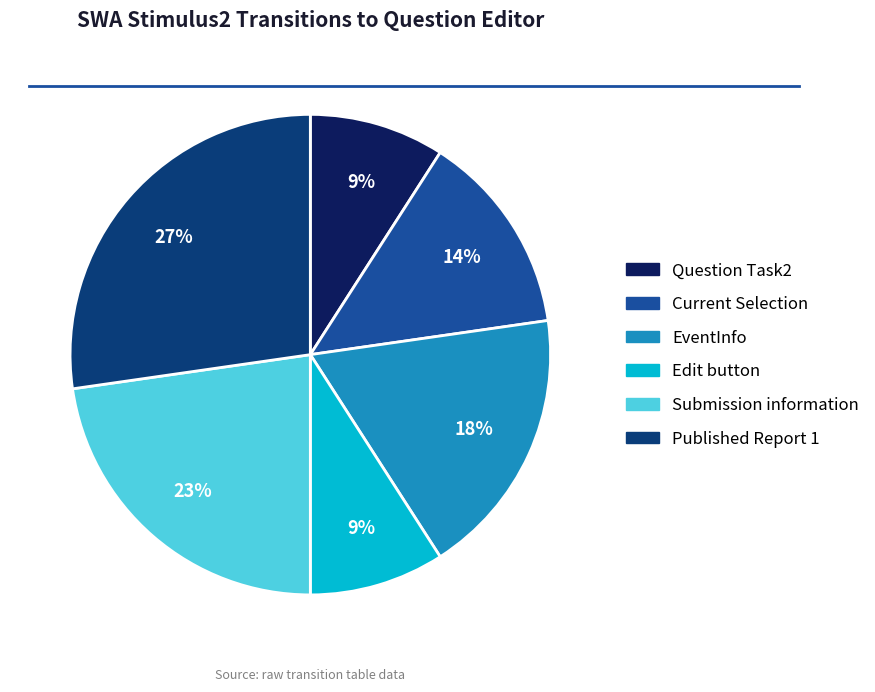

To the nearest percent, what is the difference between the largest and smallest slice percentages?

18%